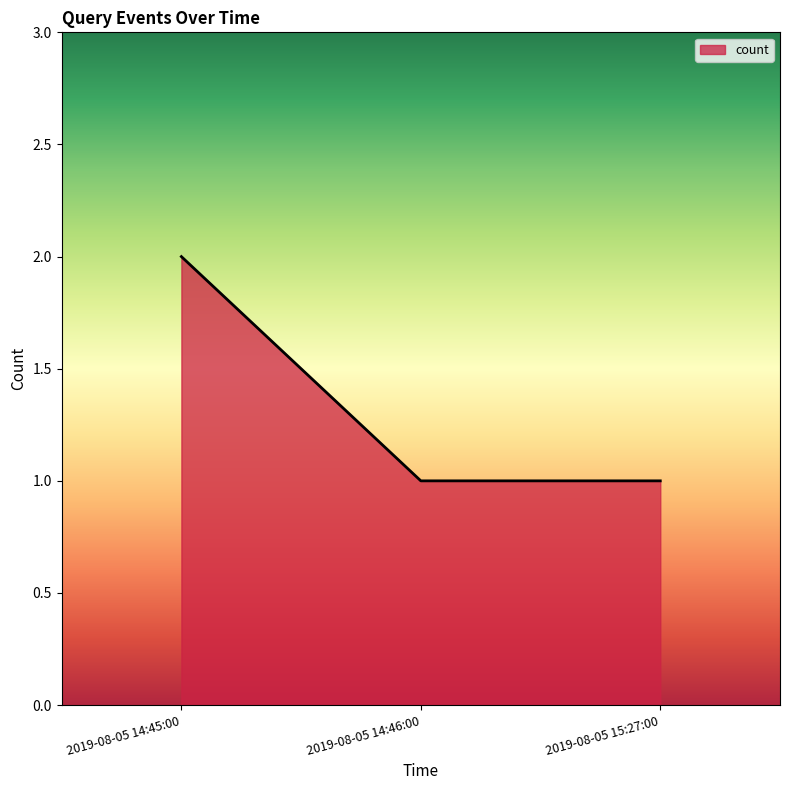

What position from the right is 2019-08-05 15:27:00?

1